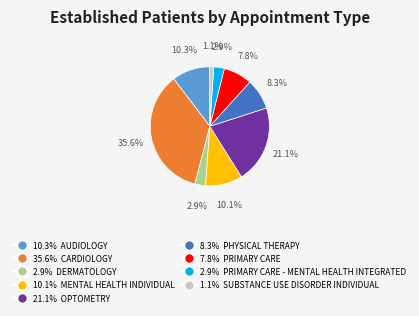

Is there a majority slice in this chart?

No